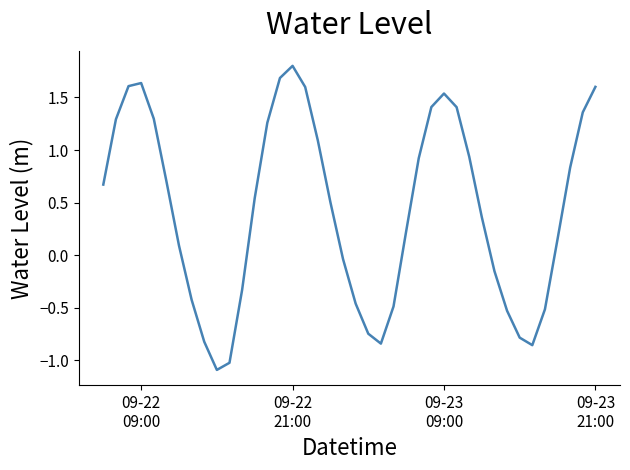

What is the difference between the maximum and minimum values?

2.9